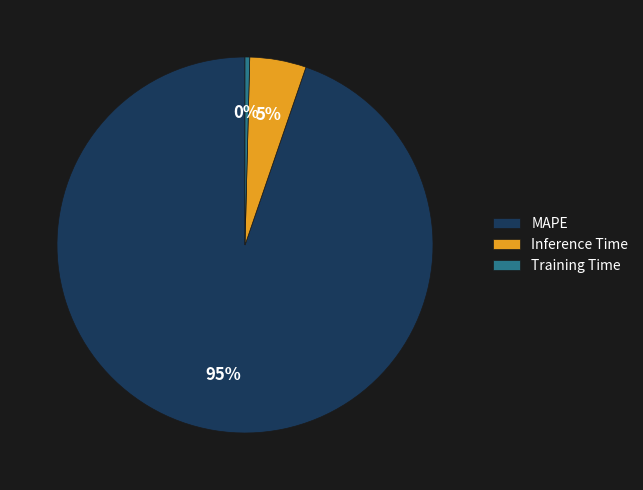

How many segments does this pie chart have?

3